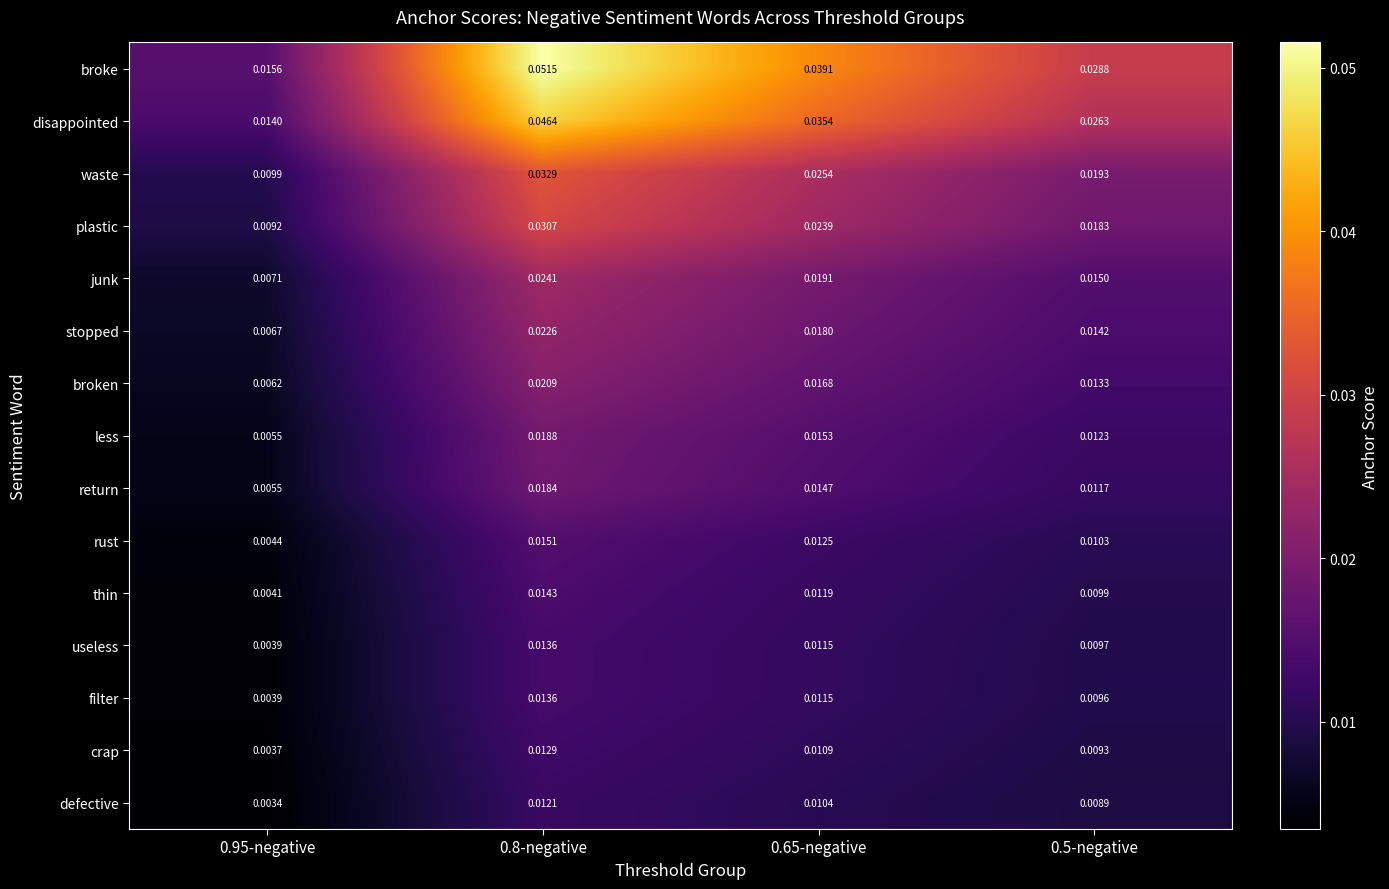

Which series has the widest spread of values?

broke